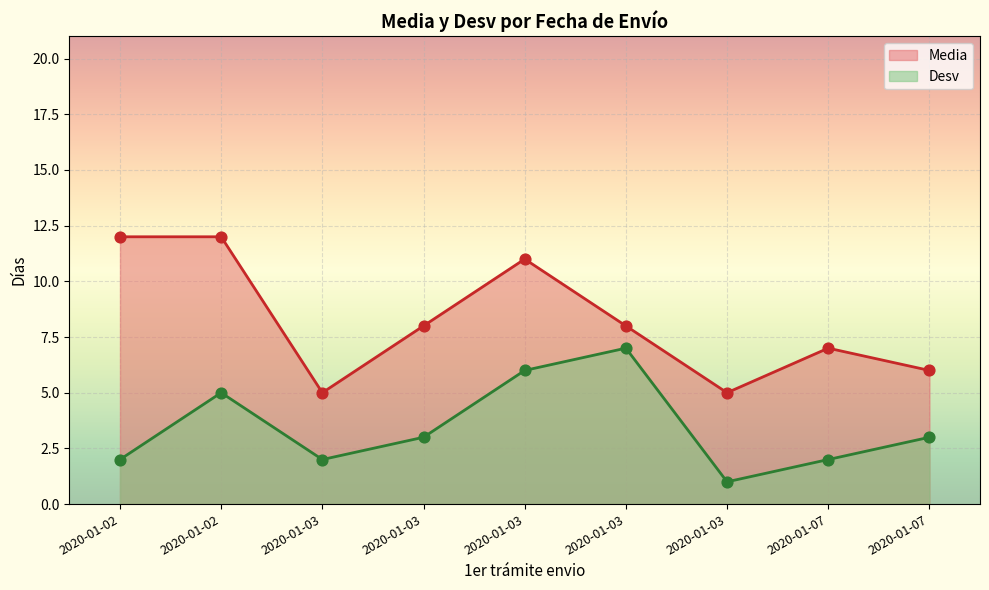

Which series has the widest spread of Y values?

Media